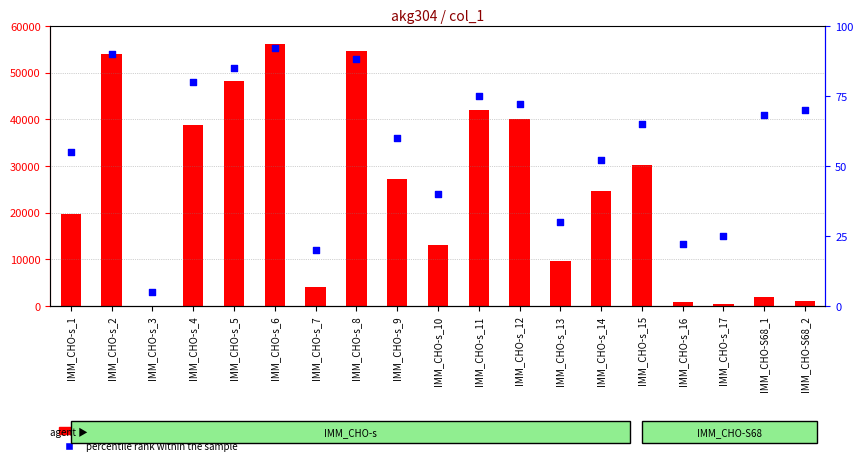

Which series reaches the minimum Y coordinate?

percentile rank within the sample